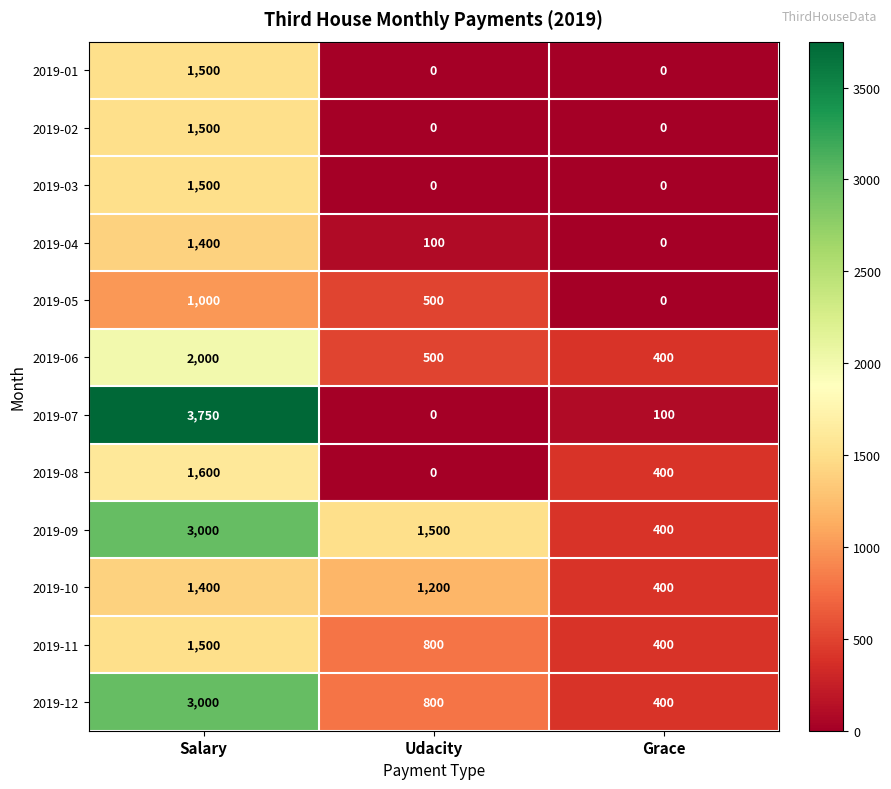

Is the value of 2019-12 at Udacity greater than the value of 2019-09 at Salary?

No